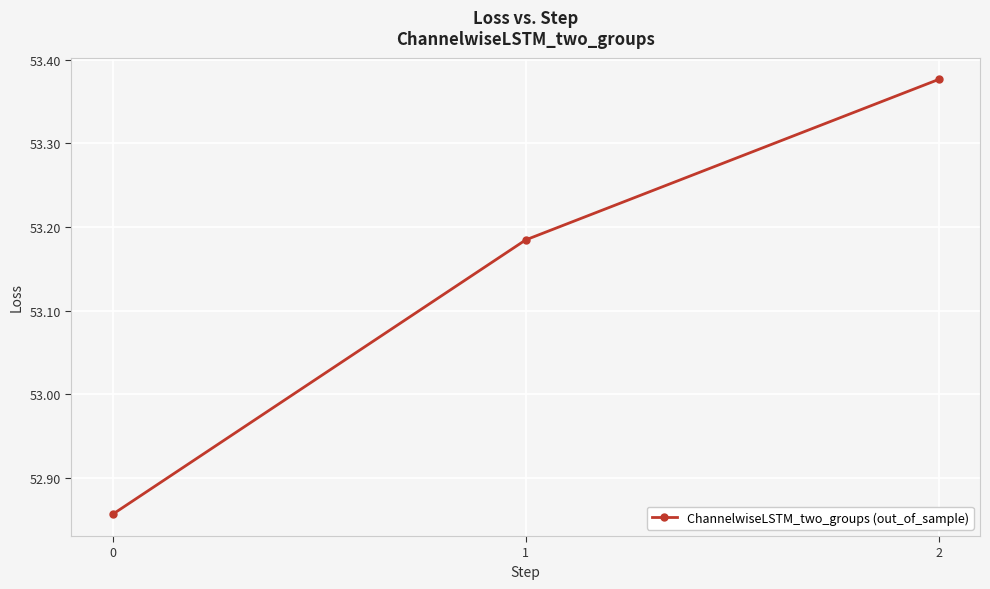

Is it true that the value at 0 is 85.5?

False